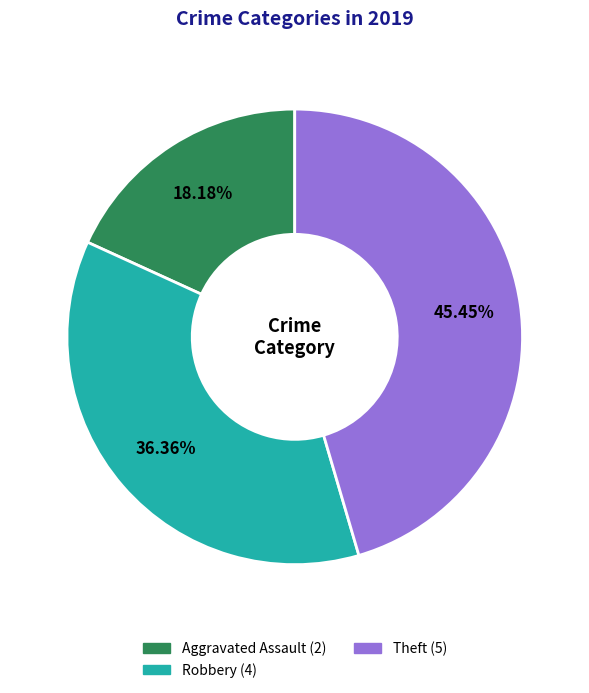

Which has a higher value, Theft or Robbery?

Theft